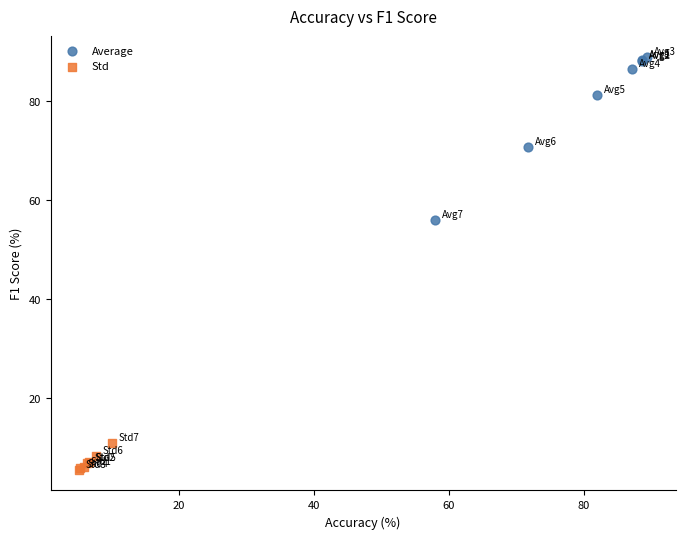

Which series contains the highest Y value?

Average